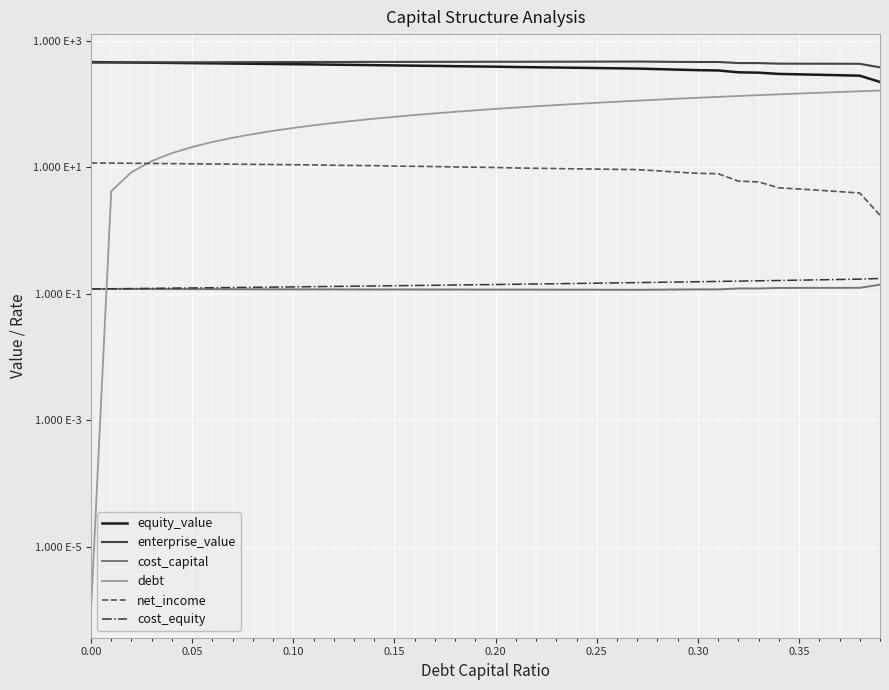

Is the value of debt at 33 greater than the value of net_income at 0.25?

Yes